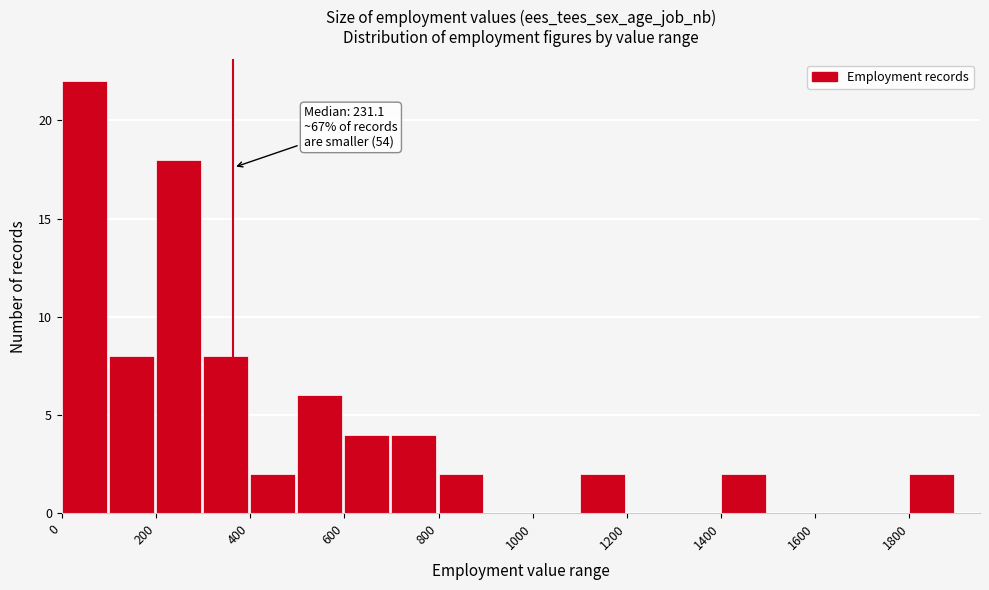

Over which range of the x-axis is the bar tallest?

0 to 100